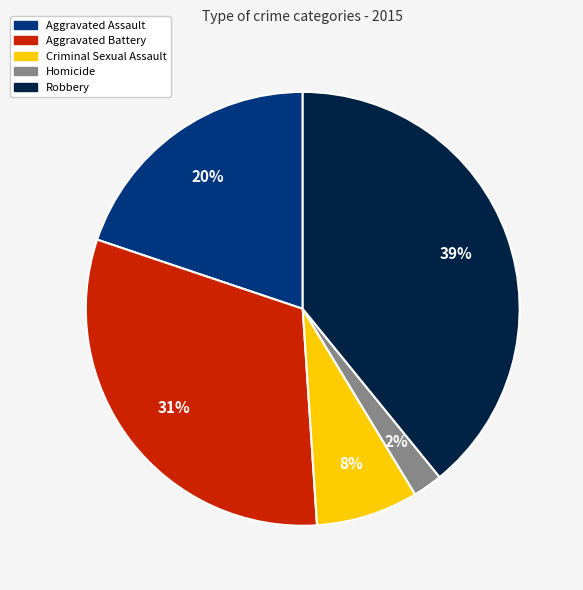

Is the sum of Homicide and Aggravated Assault greater than half?

No